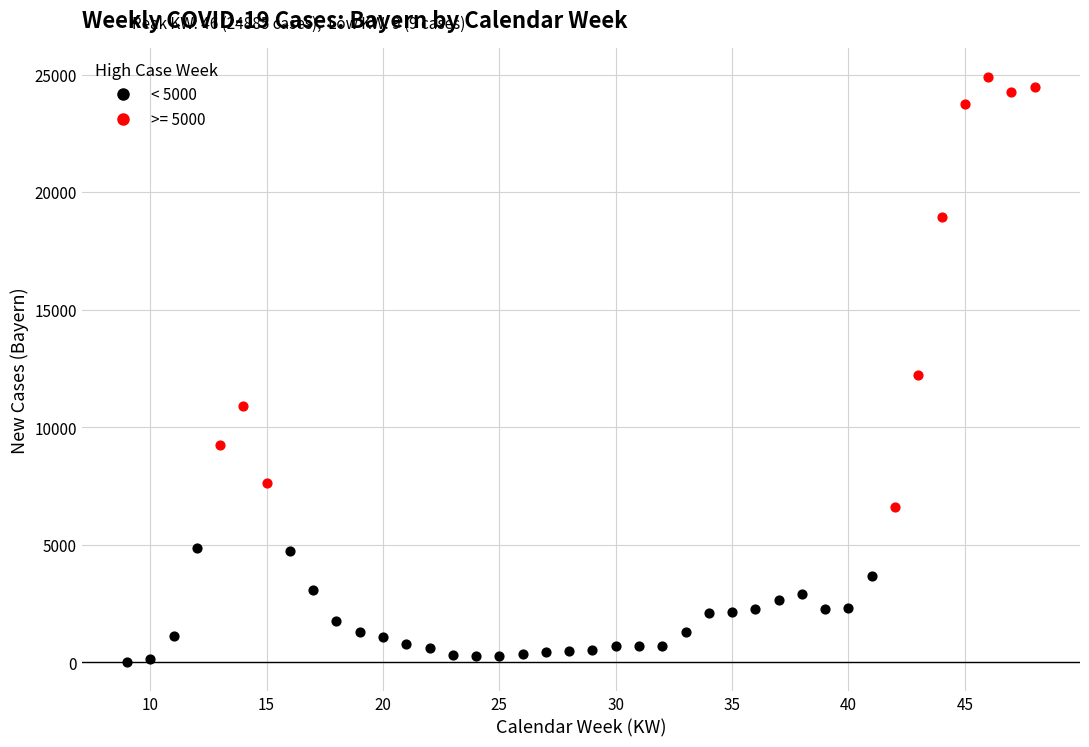

Which series contains the lowest Y value?

< 5000